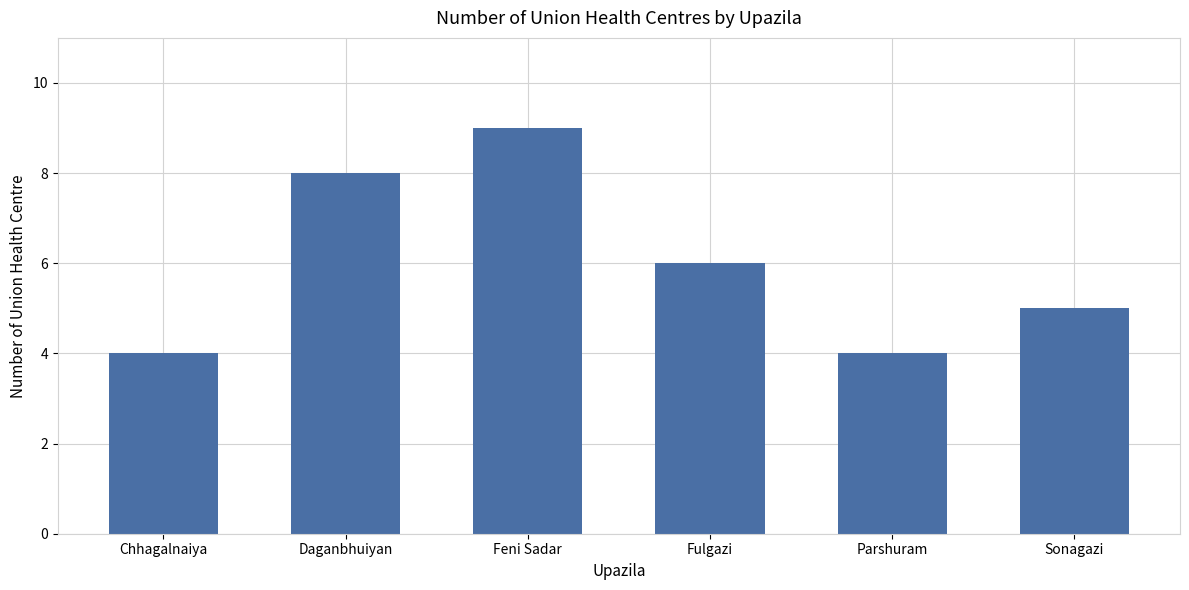

The value at Fulgazi is 6. True or false?

True